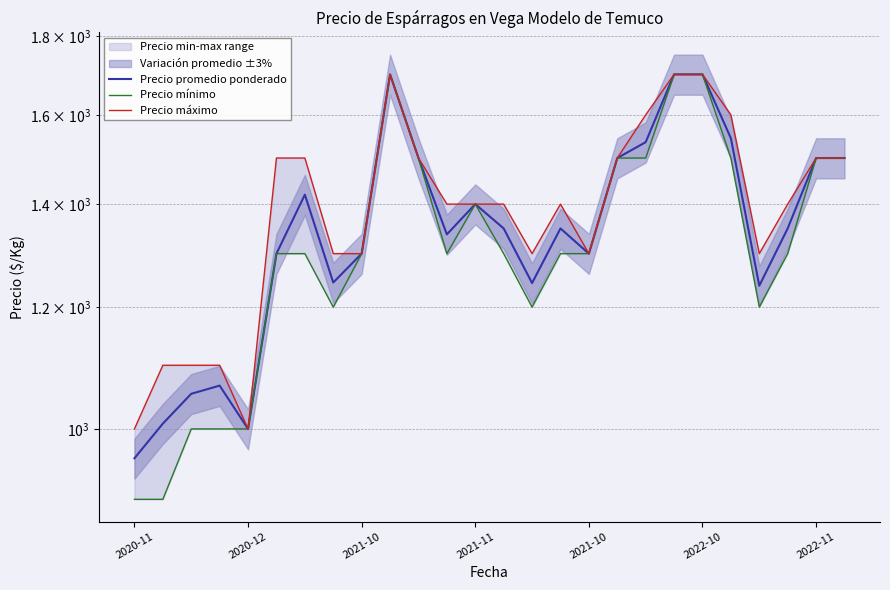

True or false: Precio mínimo has a value of 1300 at 2021-10.

True